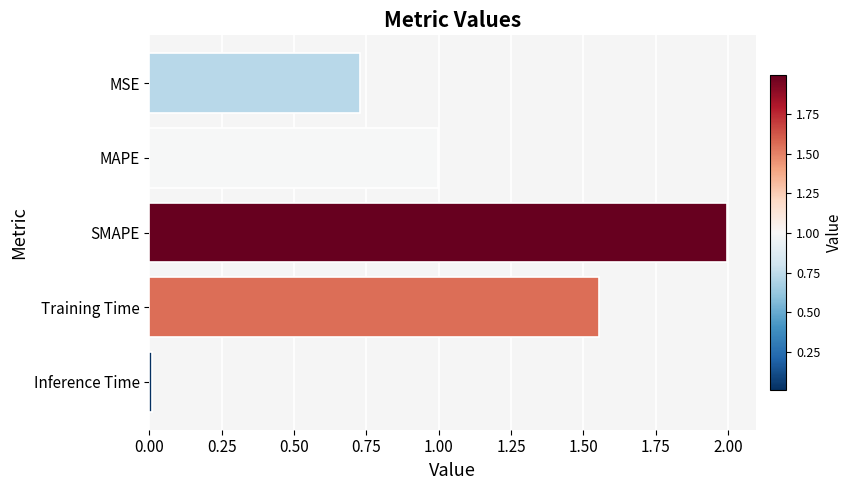

Is it true that the value at SMAPE is 2.0?

True